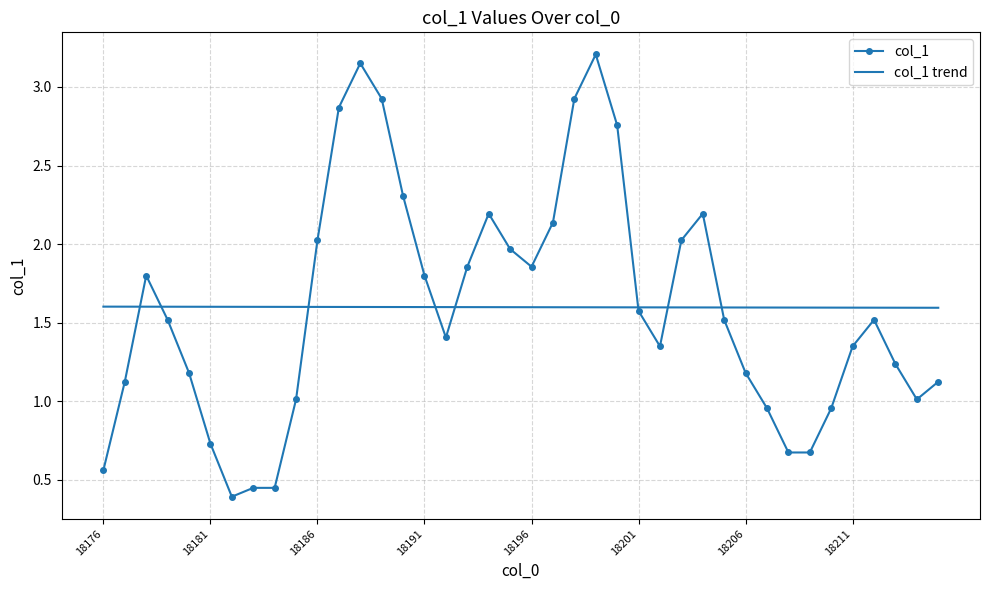

Which series has the largest range (max minus min)?

col_1